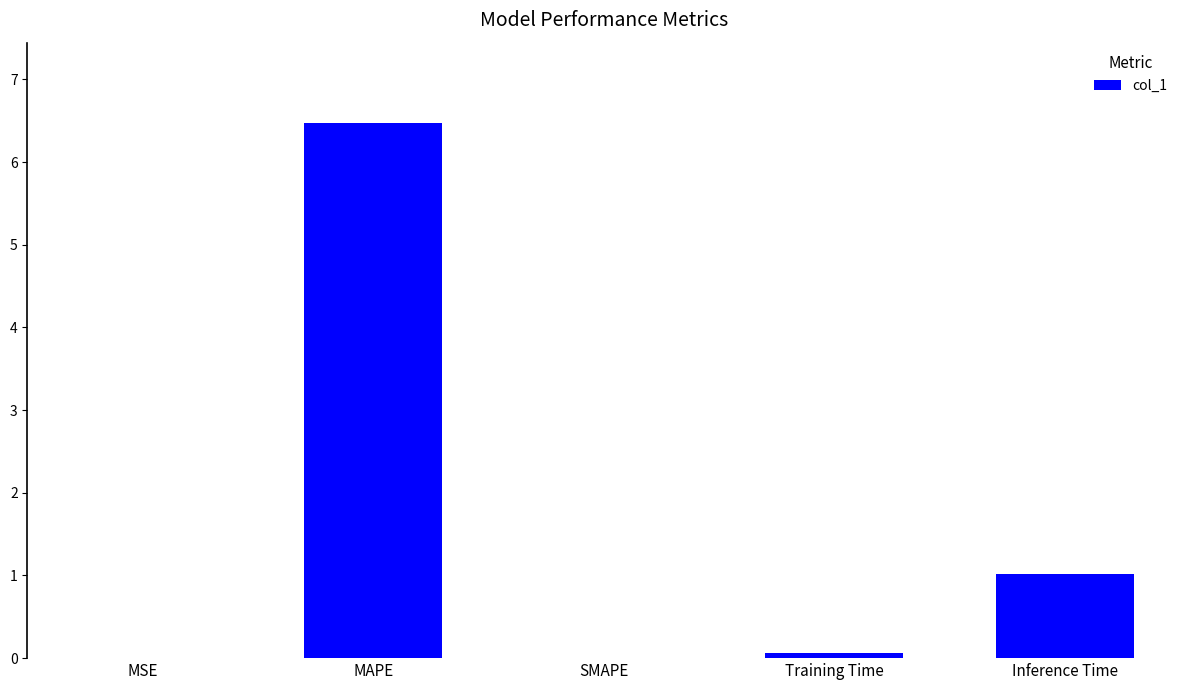

Where is the data nearest to the value 3?

Inference Time